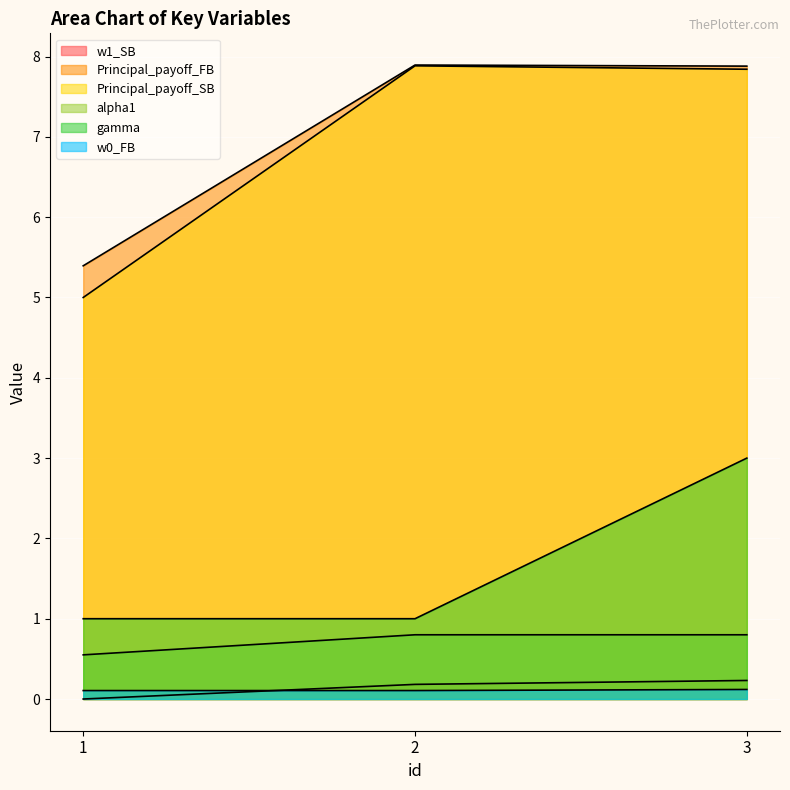

What are all the series names shown in the legend?

w1_SB, Principal_payoff_FB, Principal_payoff_SB, alpha1, gamma, w0_FB